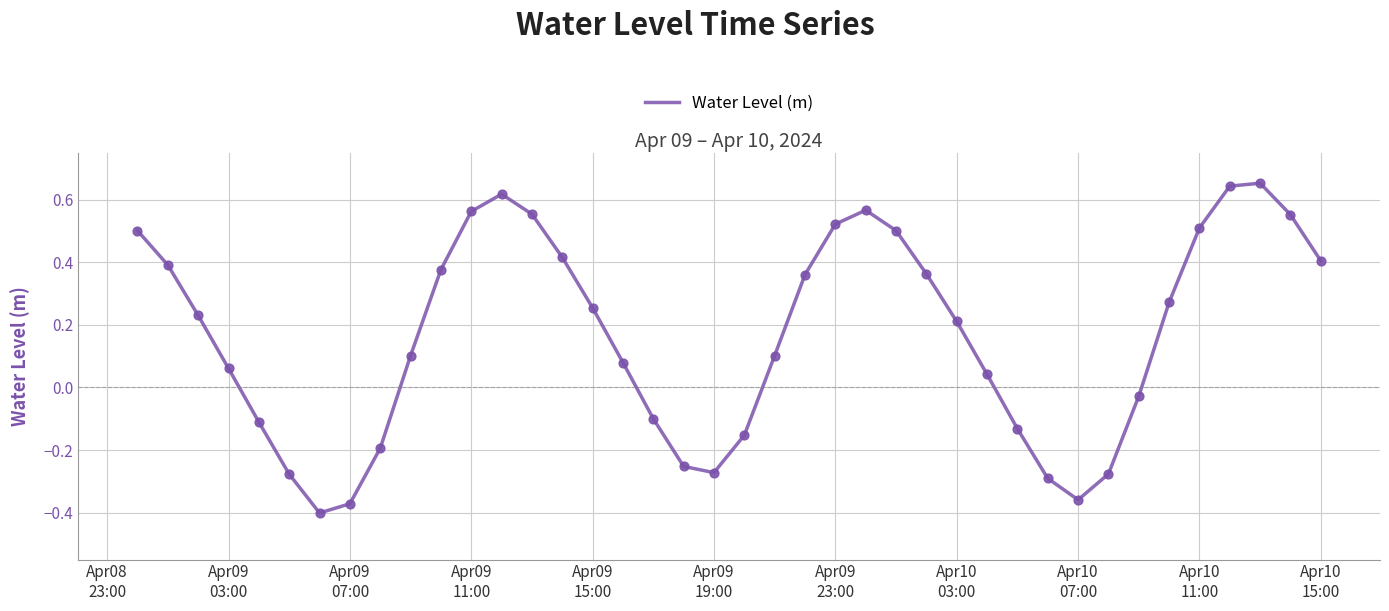

What is the difference between the maximum and minimum values?

1.1